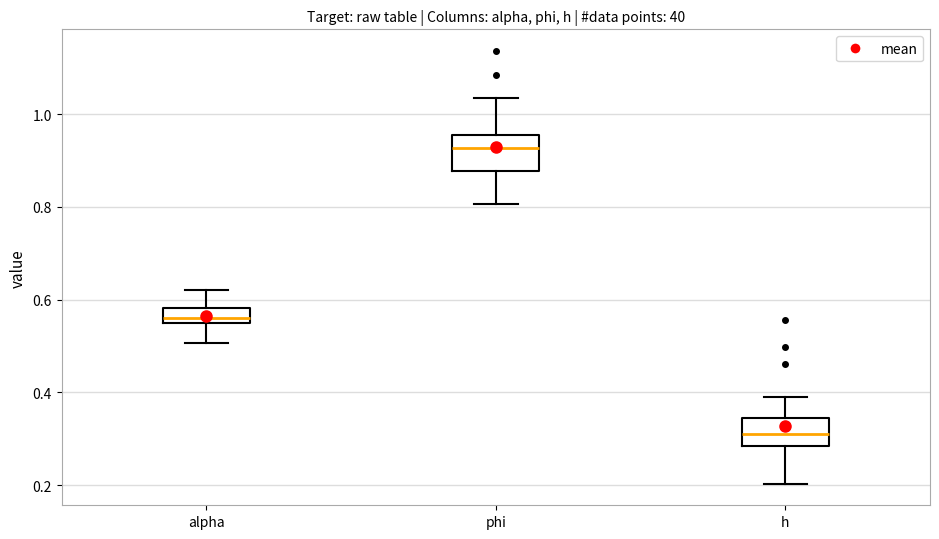

Reading left to right, transcribe this box plot: for each box, give where its median line is, the range the box spans, and where its two whiskers end, as read against the y-axis. The values are not printed on the chart, so give them approximately, as read against the axis.

alpha: median 0.56, box 0.54 to 0.58, whiskers 0.50 to 0.62
phi: median 0.92, box 0.88 to 0.96, whiskers 0.80 to 1.04
h: median 0.32, box 0.28 to 0.34, whiskers 0.20 to 0.40